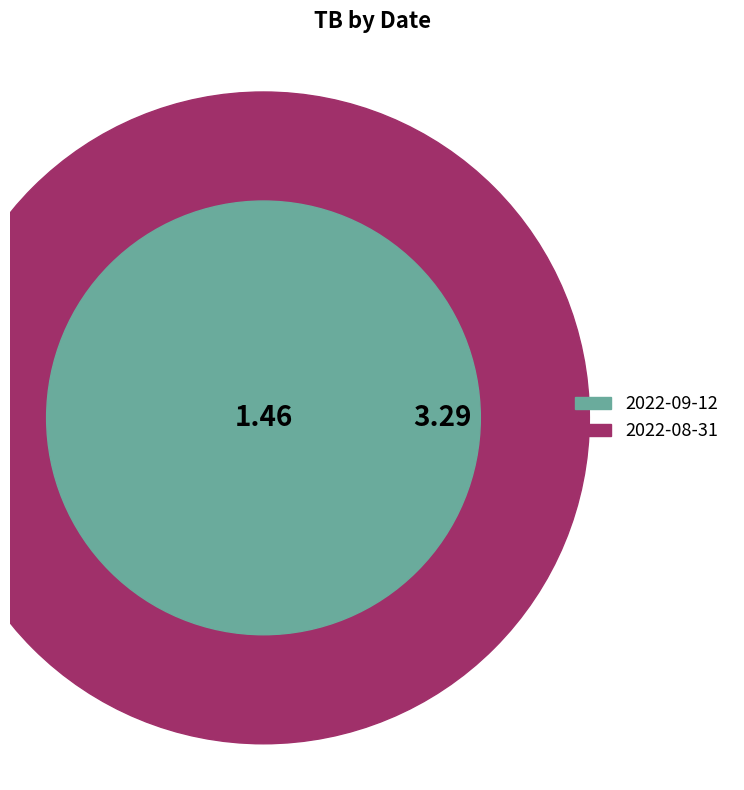

What is the smallest slice in the pie chart?

2022-09-12